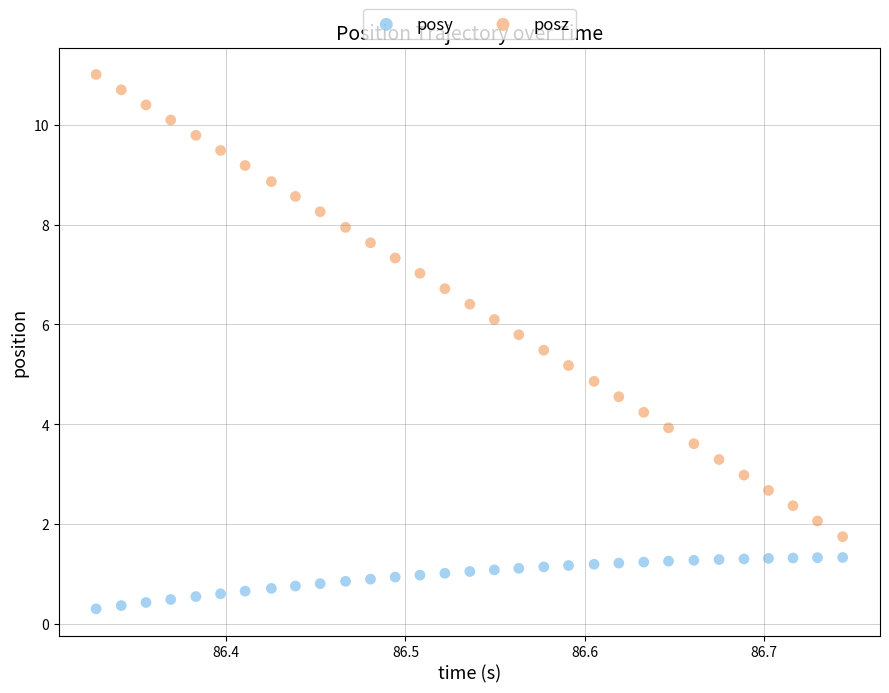

Which series contains the highest Y value?

posz